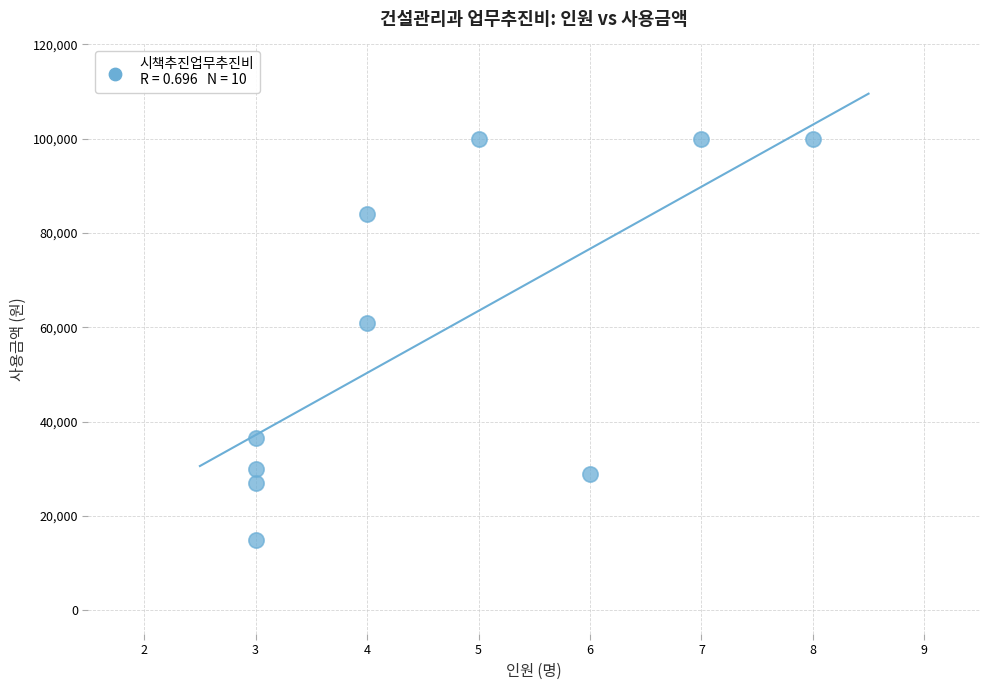

What Y value in the scatter plot is closest to 57500?

61000